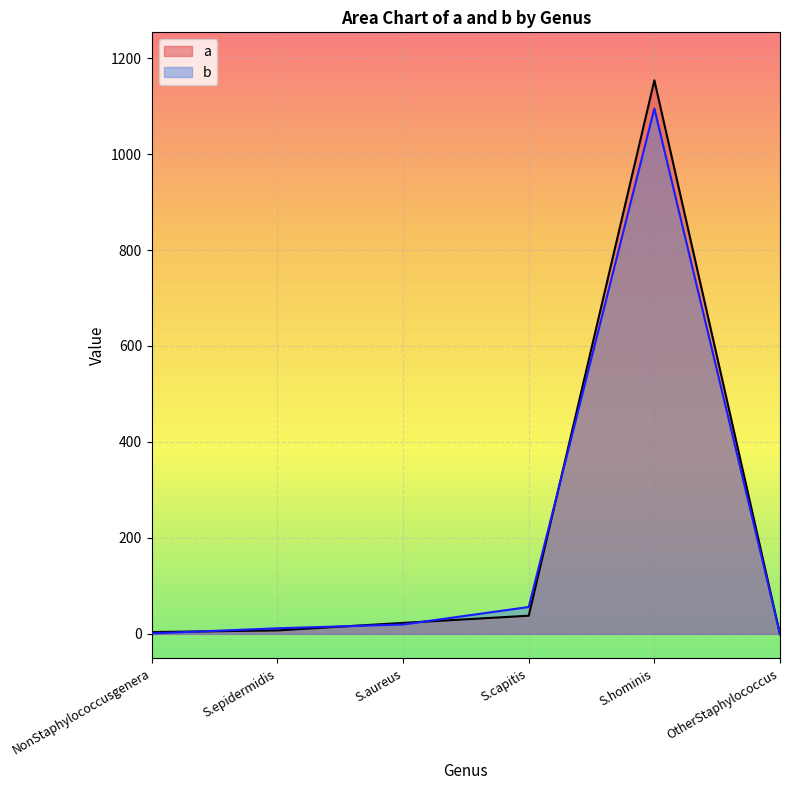

What is the label of the 3rd point from the right?

S.capitis